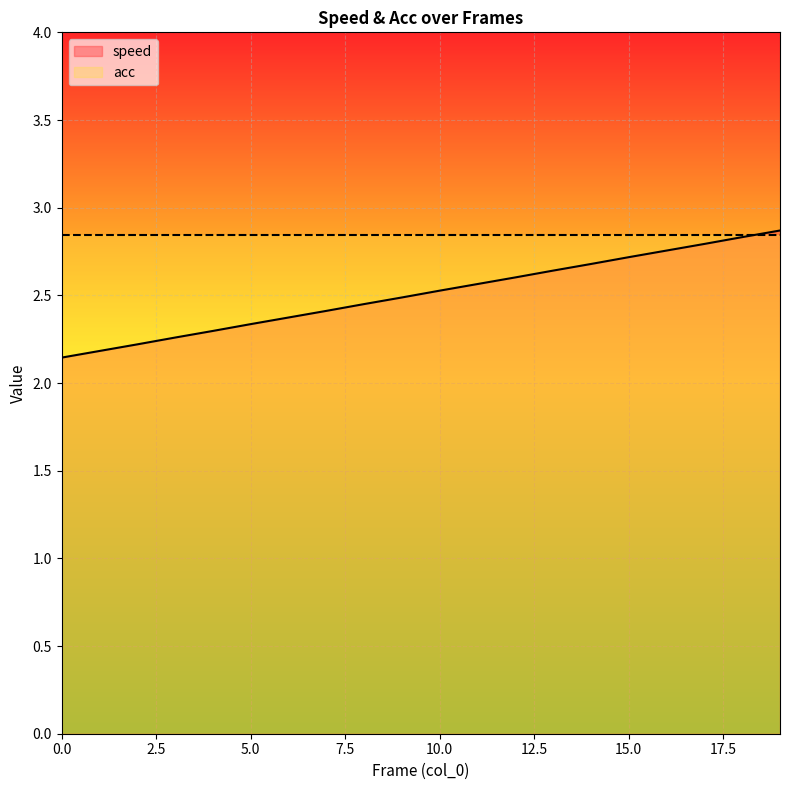

Reading left to right, what are all the values shown in this chart?

2.1	2.2	2.2	2.3	2.3	2.3	2.4	2.4	2.5	2.5	2.5	2.6	2.6	2.6	2.7	2.7	2.8	2.8	2.8	2.9